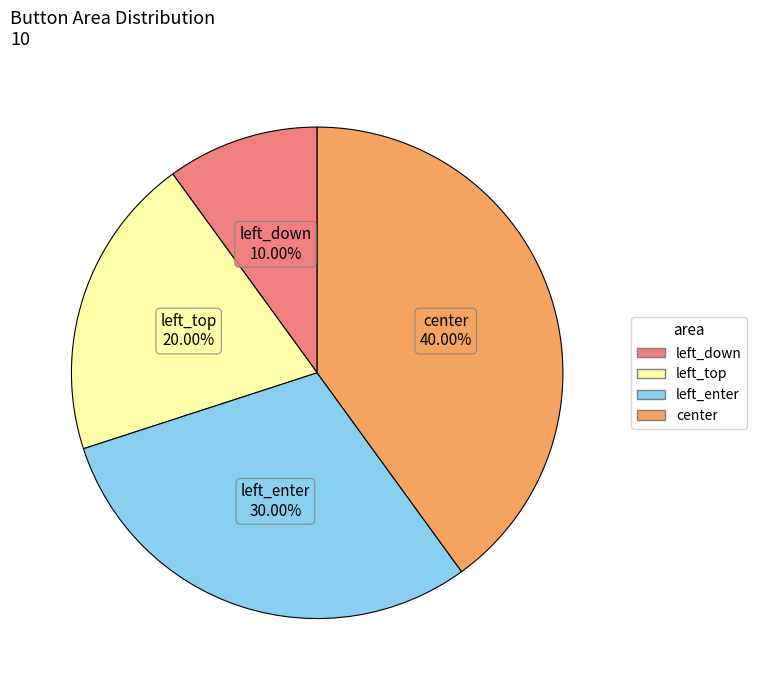

What is the smallest slice in the pie chart?

left_down